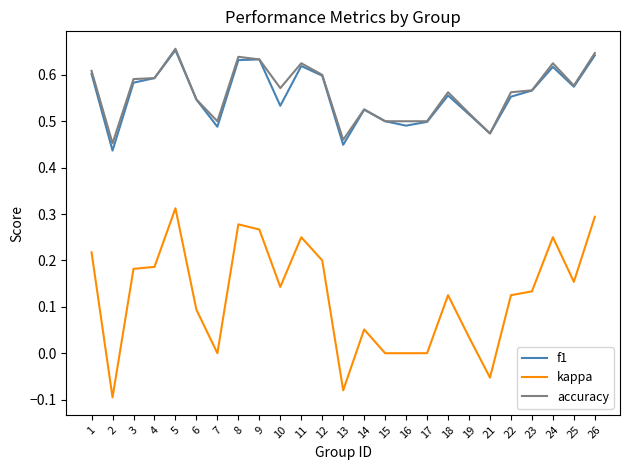

Between 2 and 16, which series saw the biggest shift?

kappa